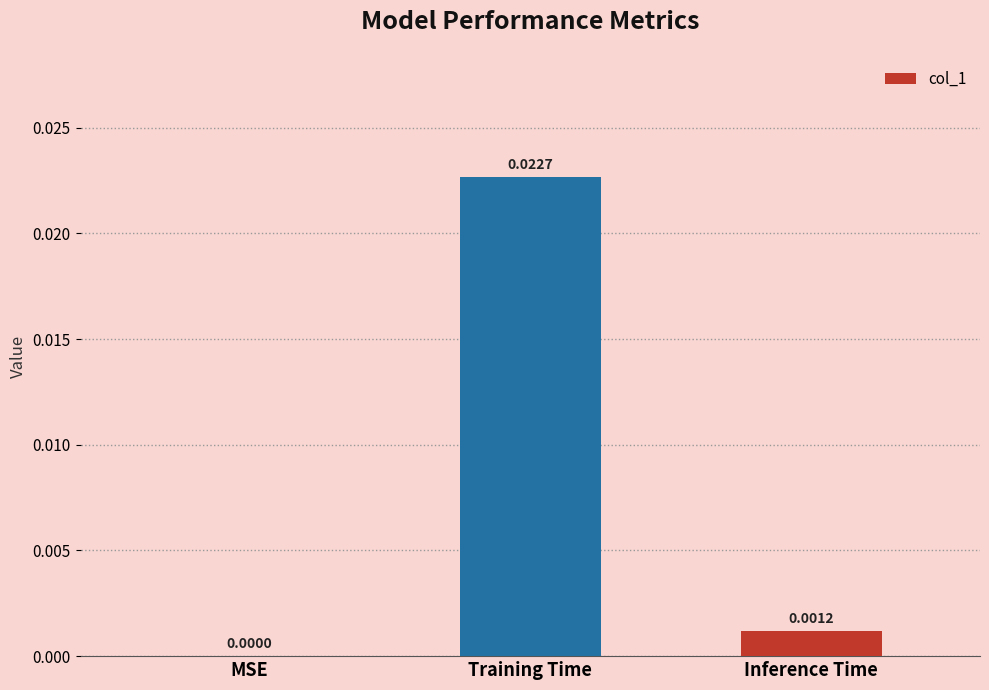

Are the bars horizontal?

No